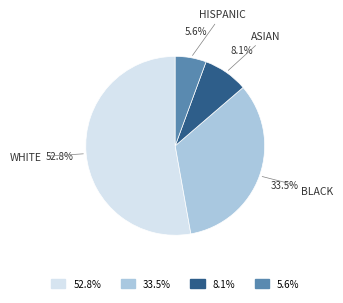

What is the smallest slice in the pie chart?

HISPANIC